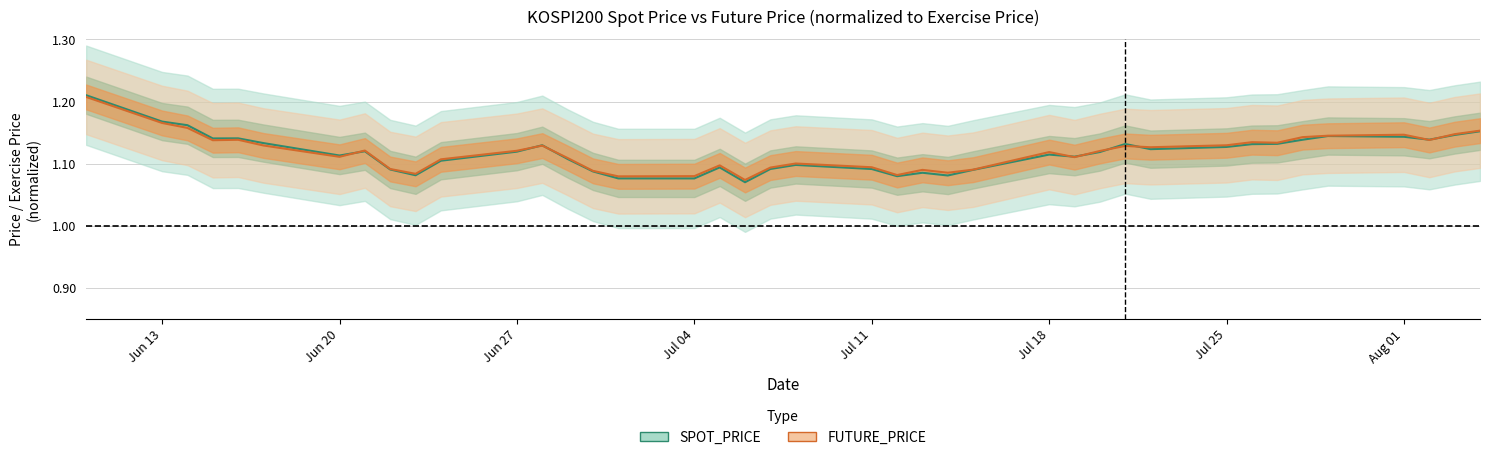

What are all the series names shown in the legend?

SPOT_PRICE, FUTURE_PRICE